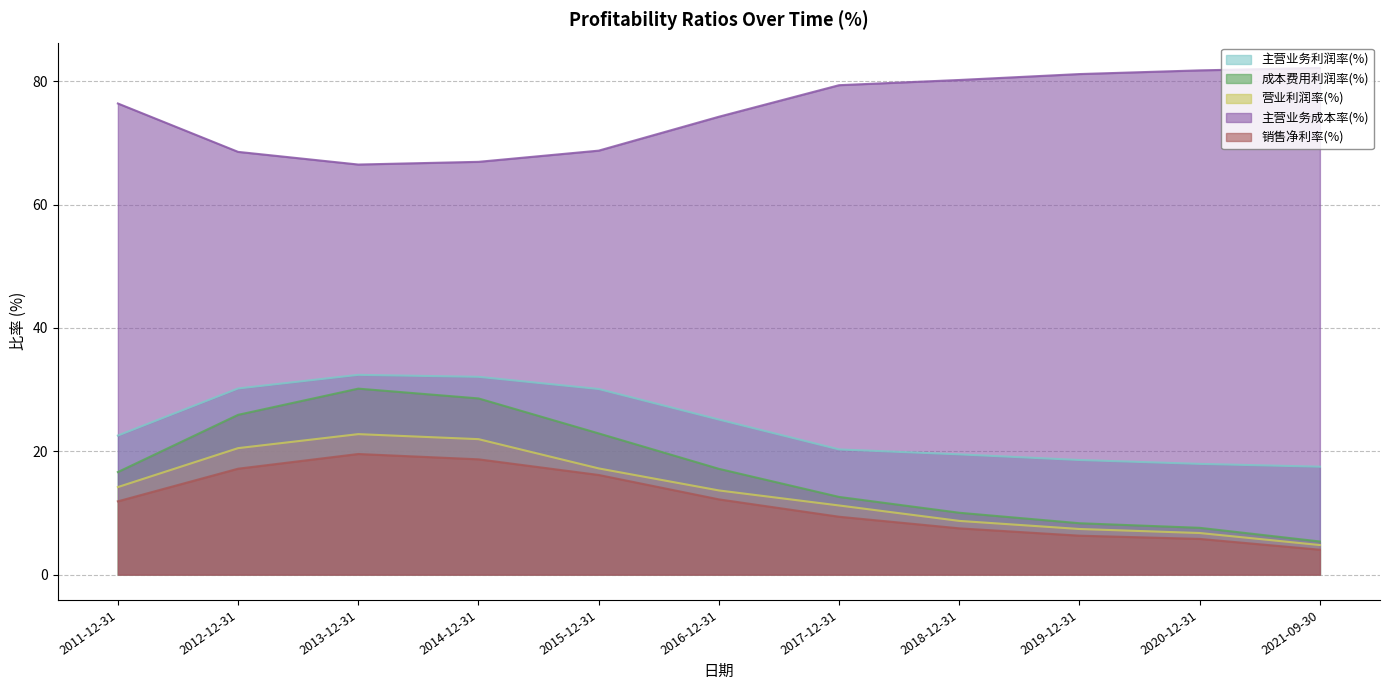

How many data points in 成本费用利润率(%) are less than 16?

5